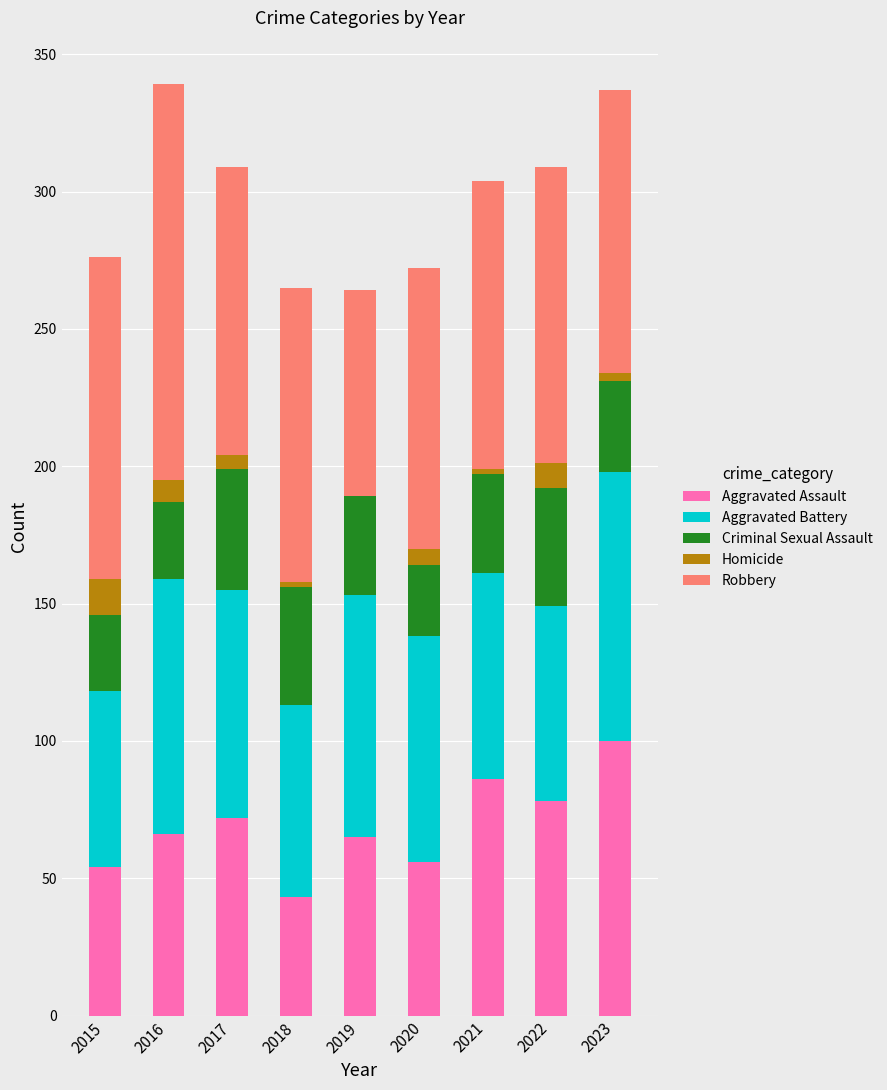

What is the highest value of the Aggravated Assault series?

100